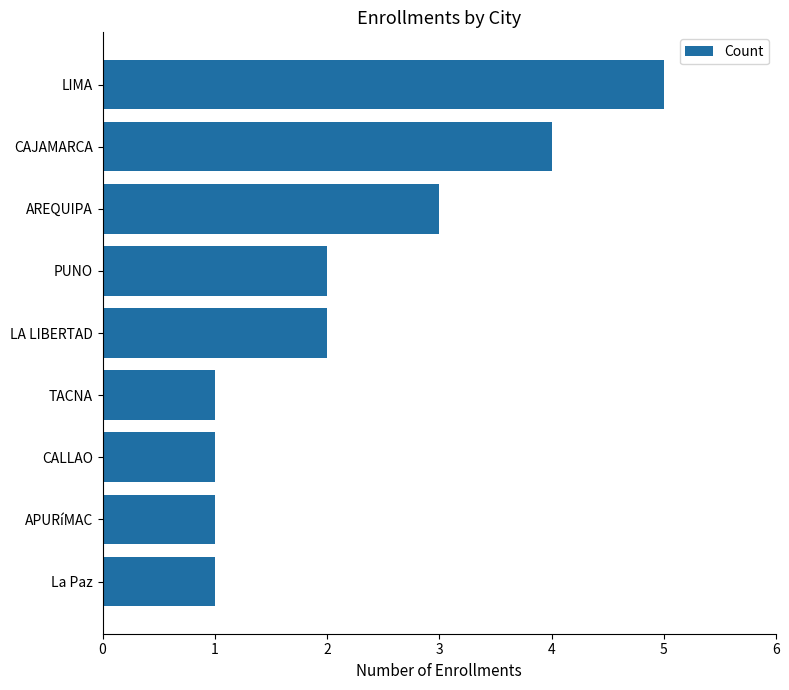

What is the change in value from CAJAMARCA to APURíMAC?

-3